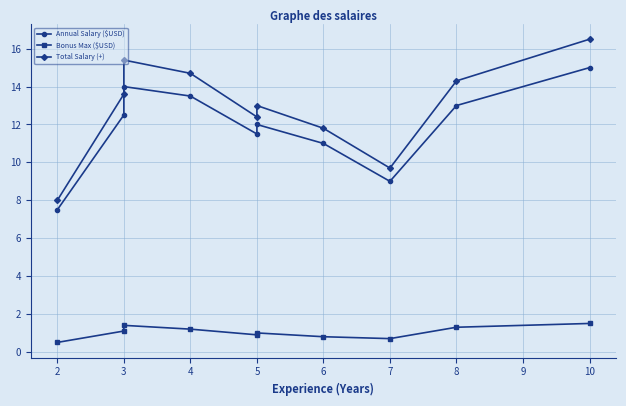

What is the value of the Total Salary (+) point at the 5th from the left?

12.4